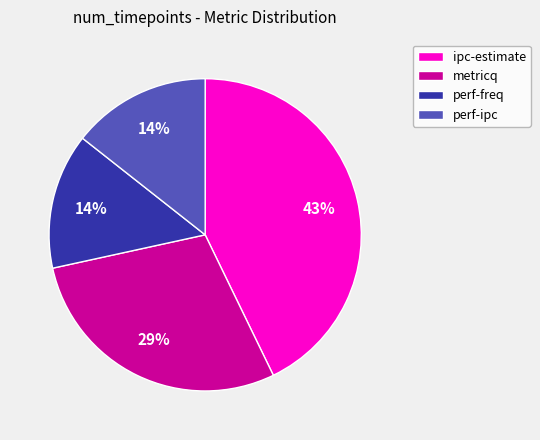

What is the largest slice in the pie chart?

ipc-estimate